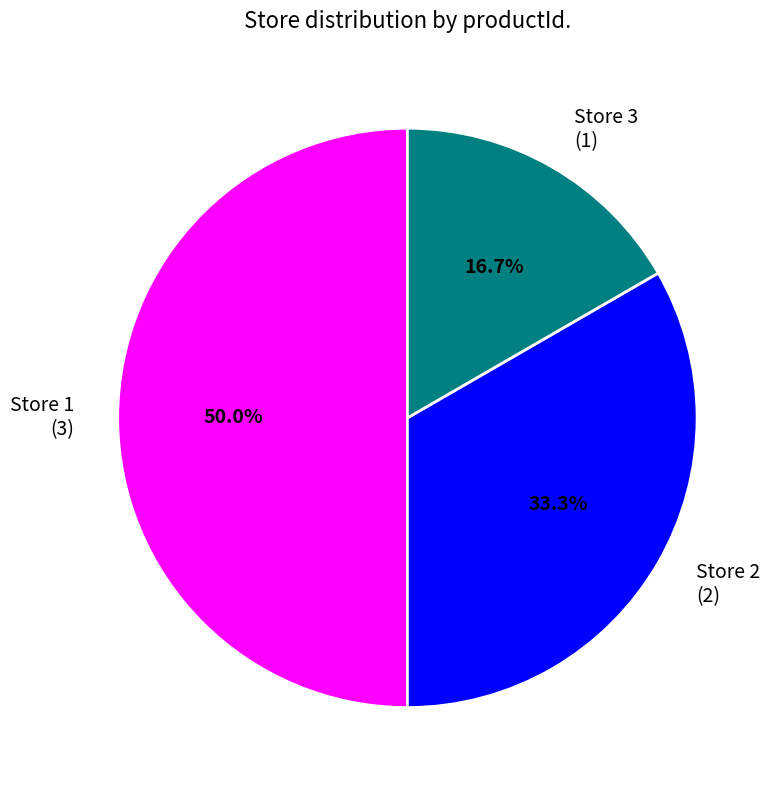

Combined, what portion of the pie is Store 2 (2) and Store 1 (3)?

83.3%